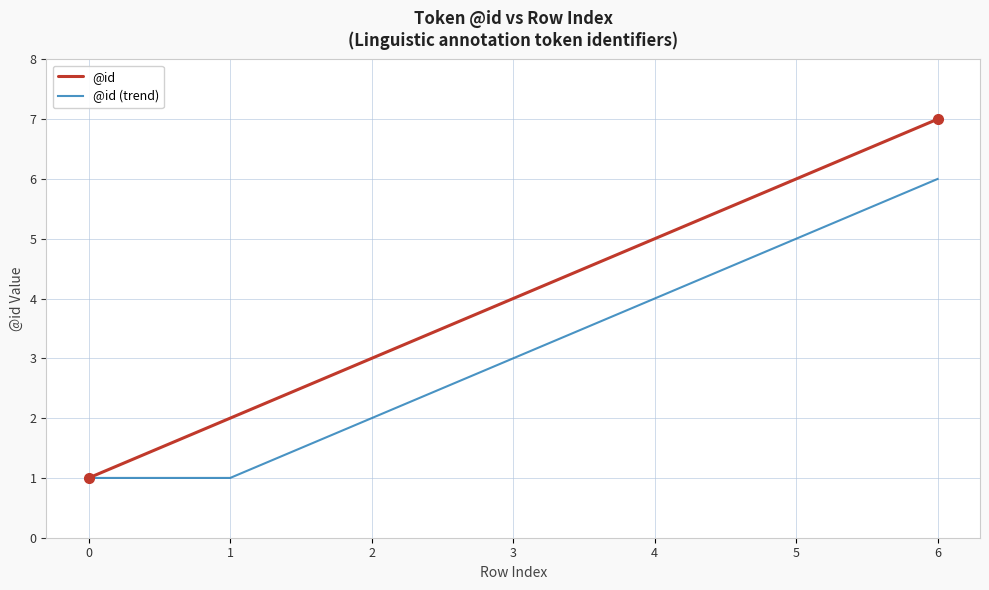

Reading left to right, transcribe all the data shown in this chart.

@id: 0=1	1=2	2=3	3=4	4=5	5=6	6=7
@id (trend): 0=1	1=1	2=2	3=3	4=4	5=5	6=6